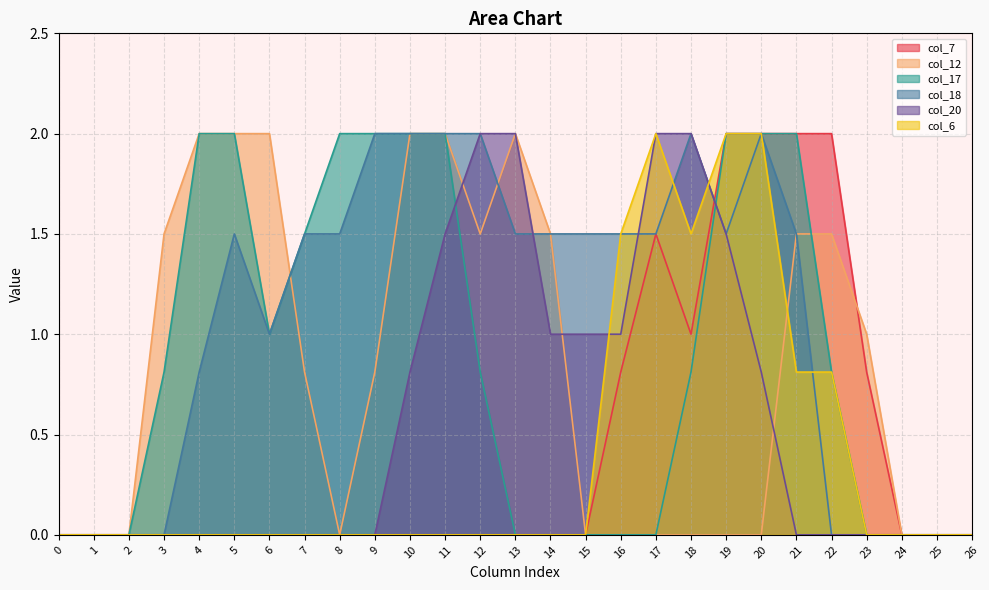

Is the value of col_12 at 26 greater than the value of col_17 at 22?

No